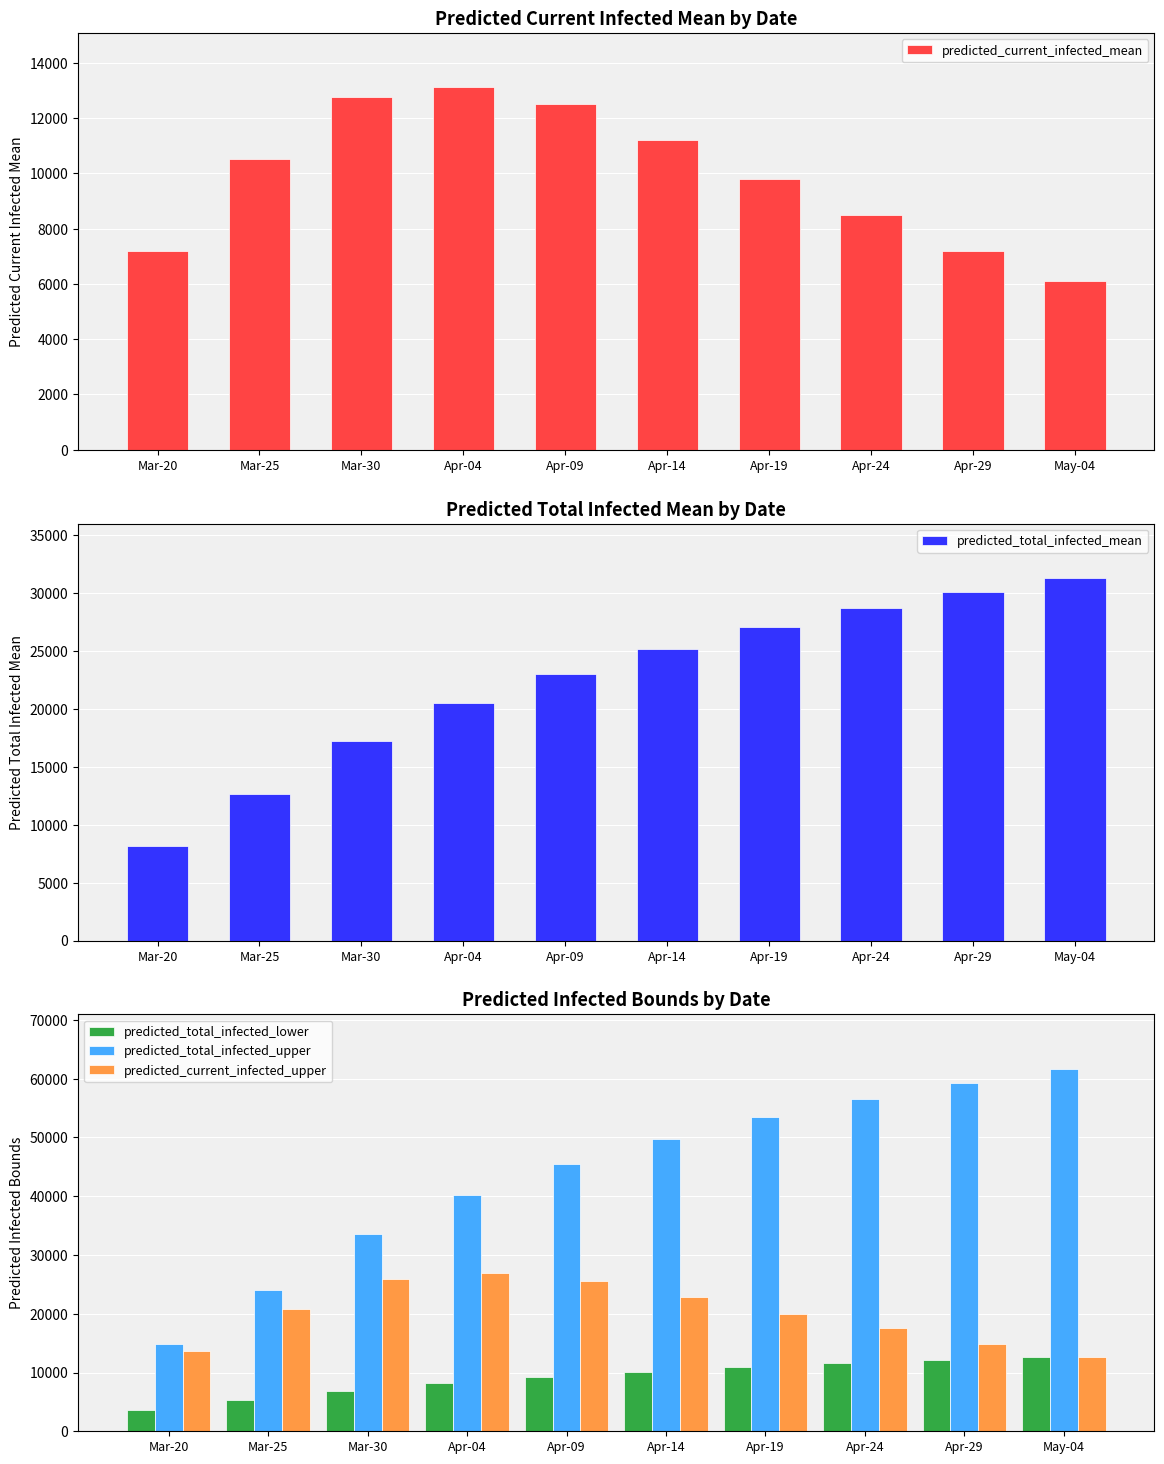

How many values in the predicted_total_infected_mean series are below 25200?

5